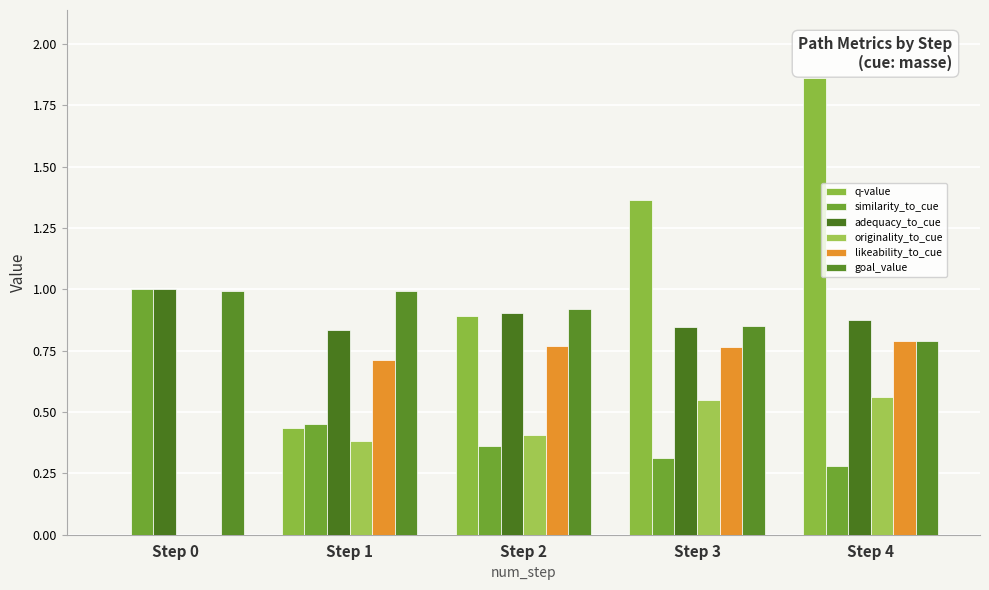

How many distinct data groups are displayed?

6